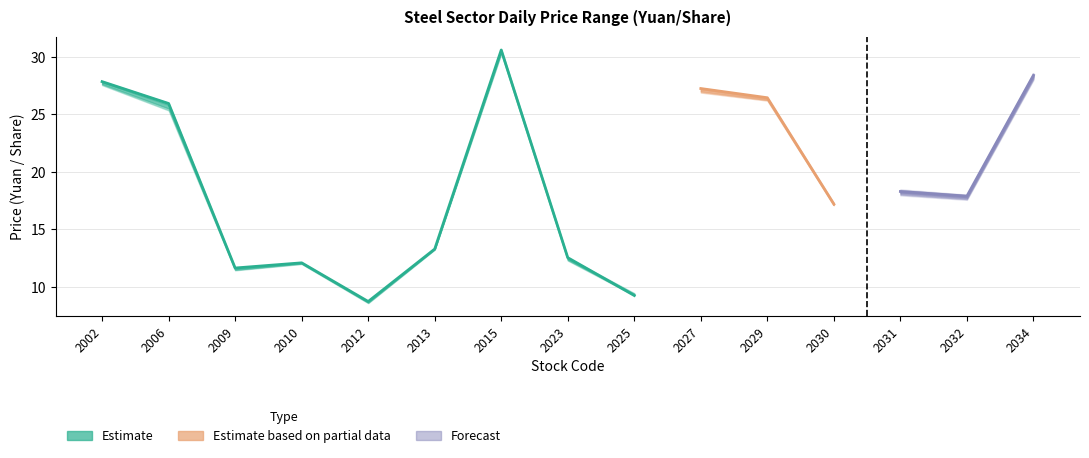

Reading left to right, transcribe all the data shown in this chart.

open: 2002=27.6	2006=25.6	2009=11.6	2010=12.1	2012=8.6	2013=13.2	2015=30.4	2023=12.3	2025=9.4	2027=26.9	2029=26.3	2030=17.3	2031=18.3	2032=17.8	2034=28.4
high: 2002=27.9	2006=26.0	2009=11.7	2010=12.2	2012=8.8	2013=13.3	2015=30.6	2023=12.6	2025=9.5	2027=27.3	2029=26.4	2030=17.3	2031=18.4	2032=17.9	2034=28.5
low: 2002=27.6	2006=25.4	2009=11.4	2010=12.0	2012=8.6	2013=13.2	2015=30.3	2023=12.3	2025=9.3	2027=26.9	2029=26.2	2030=17.1	2031=18.1	2032=17.6	2034=28.1
close: 2002=27.9	2006=25.9	2009=11.7	2010=12.1	2012=8.7	2013=13.3	2015=30.6	2023=12.6	2025=9.3	2027=27.2	2029=26.4	2030=17.2	2031=18.3	2032=17.9	2034=28.4